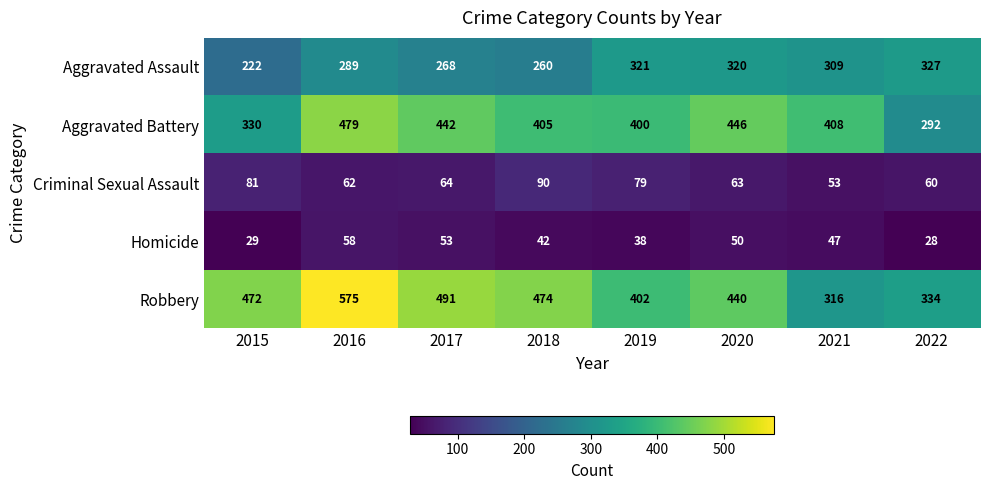

The Homicide series shows 53 at 2017. True or false?

True